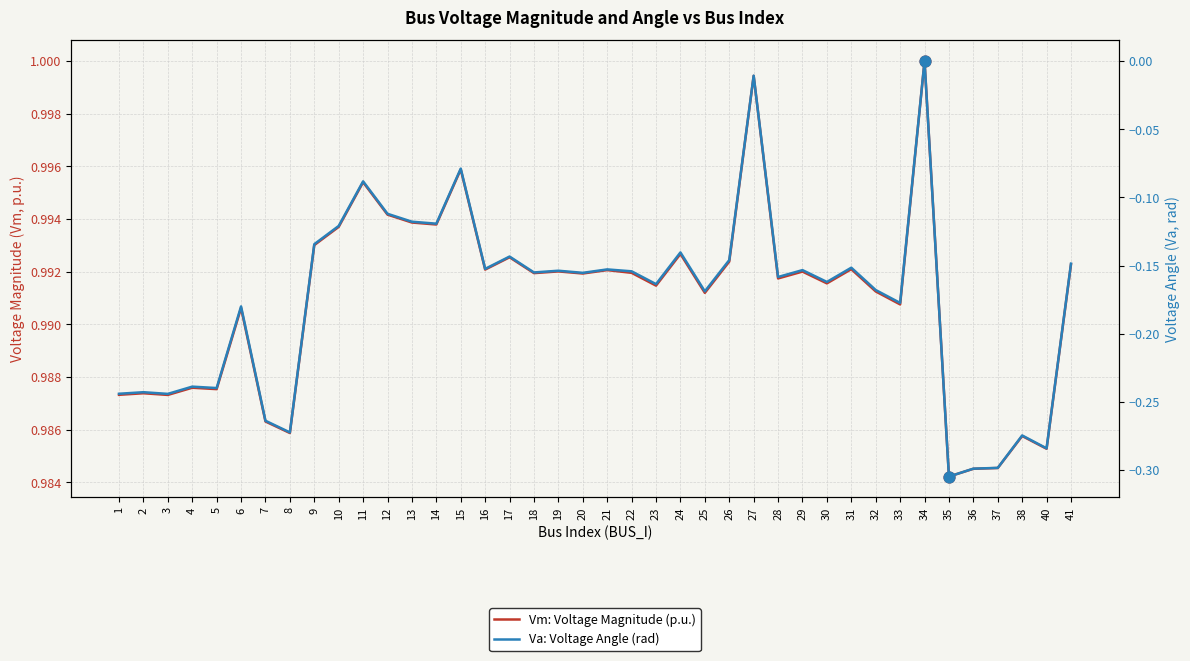

Which series has the largest Y range (max minus min)?

Va: Voltage Angle (rad)